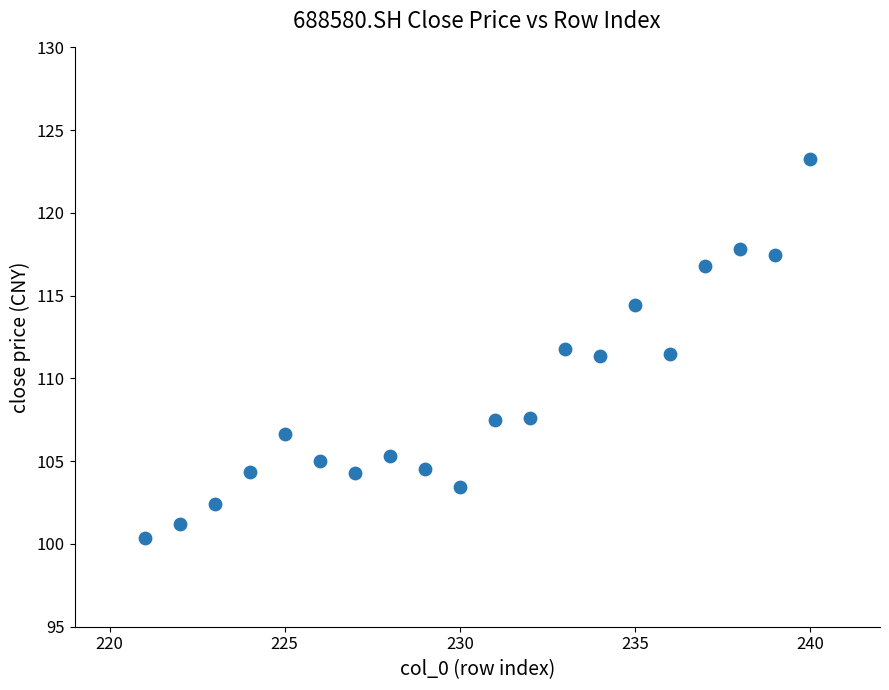

What is the range of Y values (max minus min)?

22.9